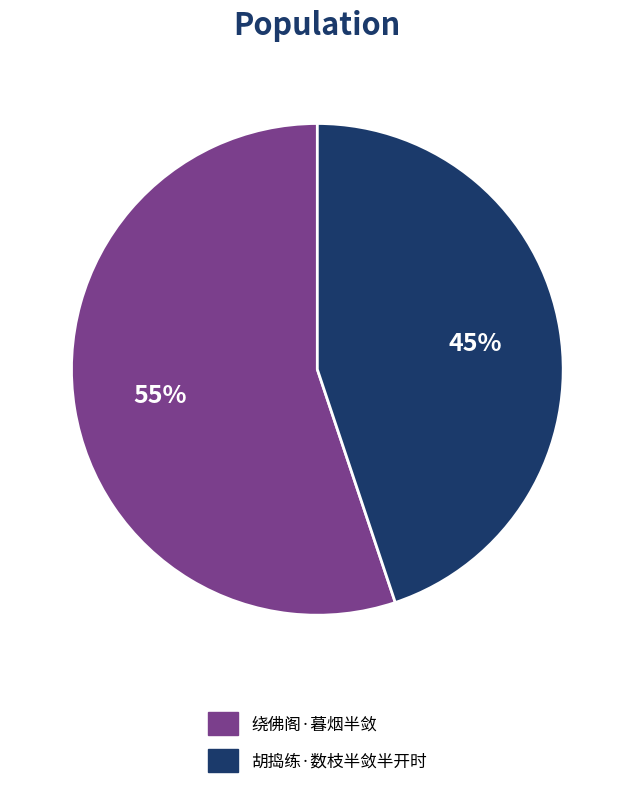

What percentage is the 胡捣练·数枝半敛半开时 slice, to the nearest percent?

45%